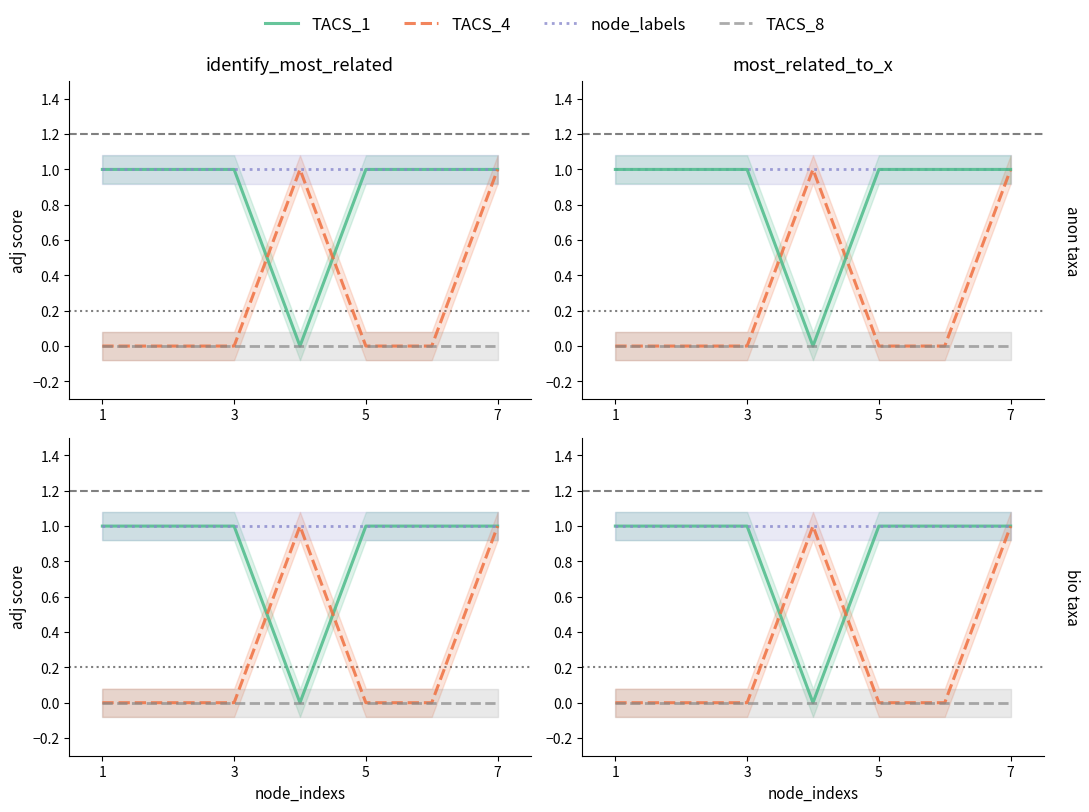

Which series has the largest total across all categories?

node_labels